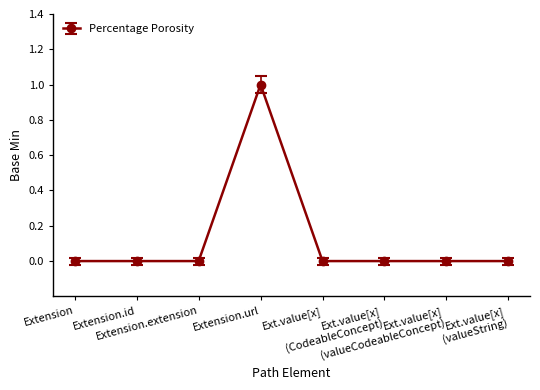

Count the values in the range 0 to 1.

8